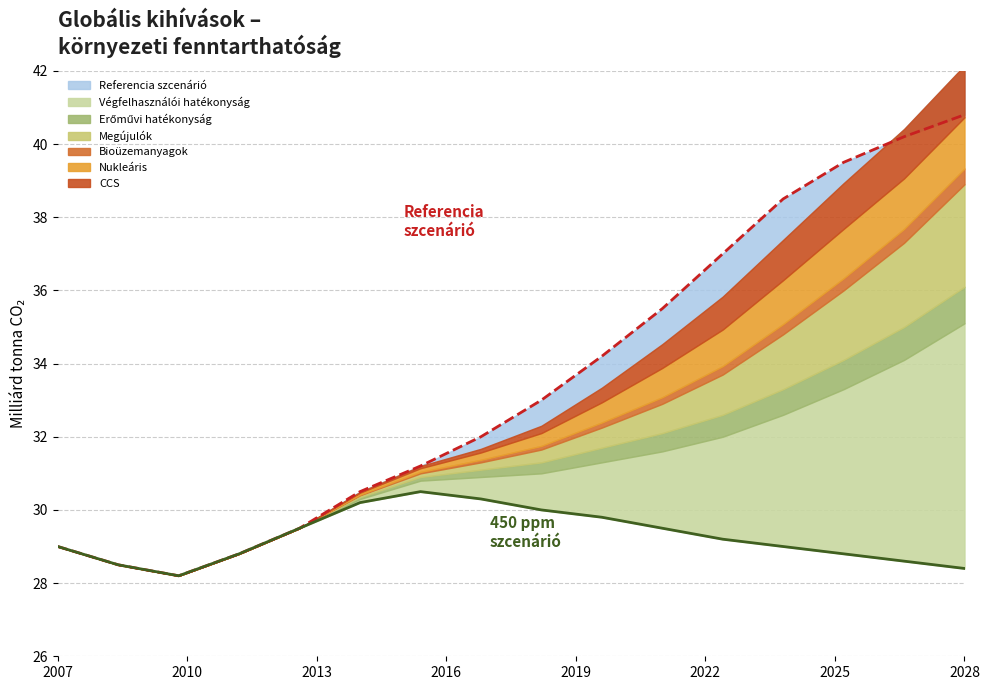

True or false: 450 ppm szcenárió (vonal) and Referencia szcenárió (vonal) cross at least once.

False